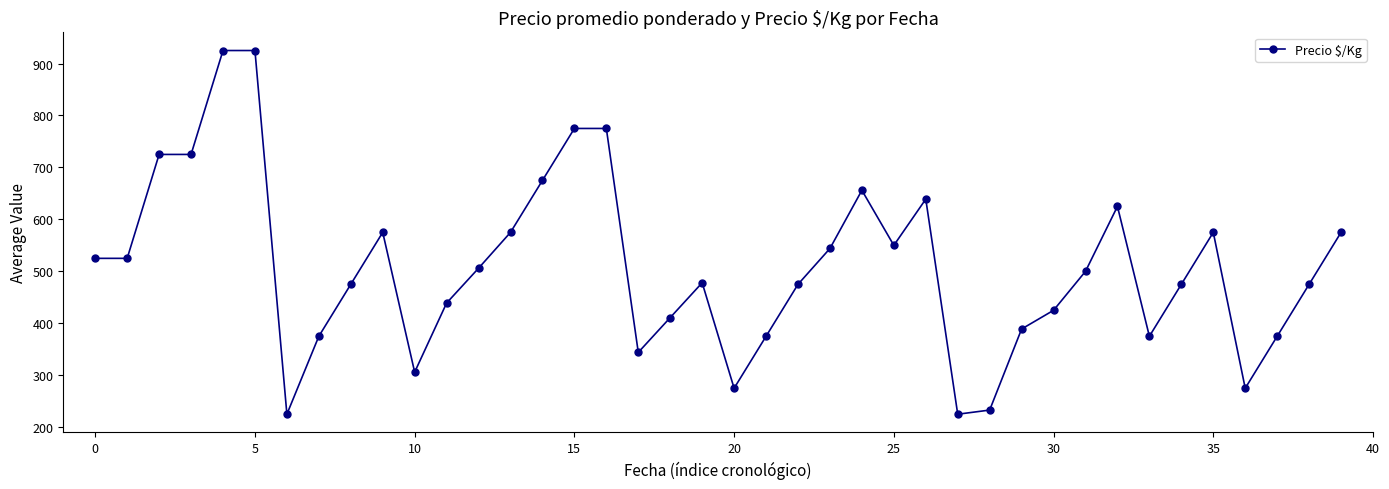

What is the difference between the second highest and second lowest values?

700